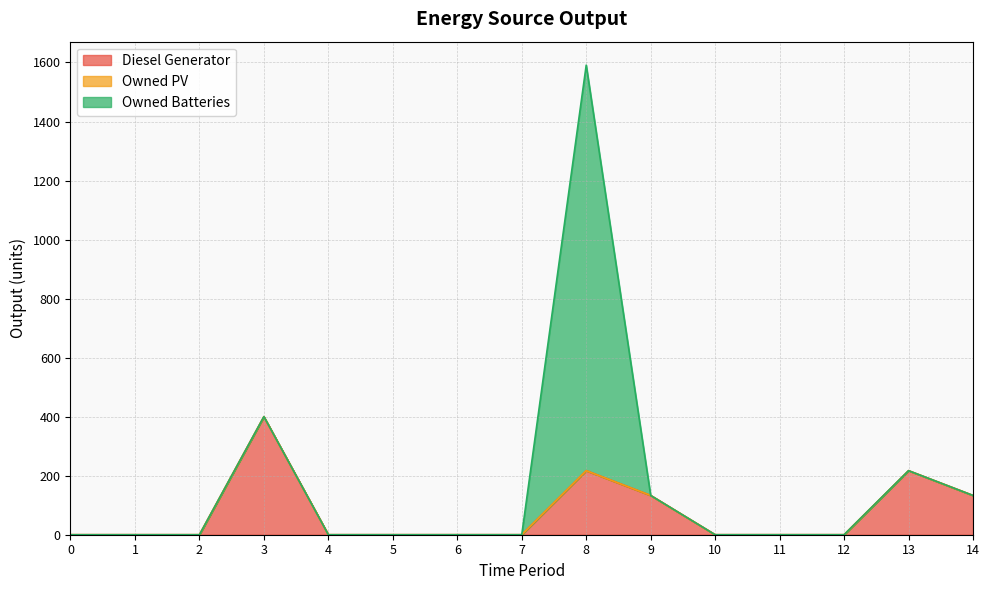

At which category is the sum across all series the highest?

8